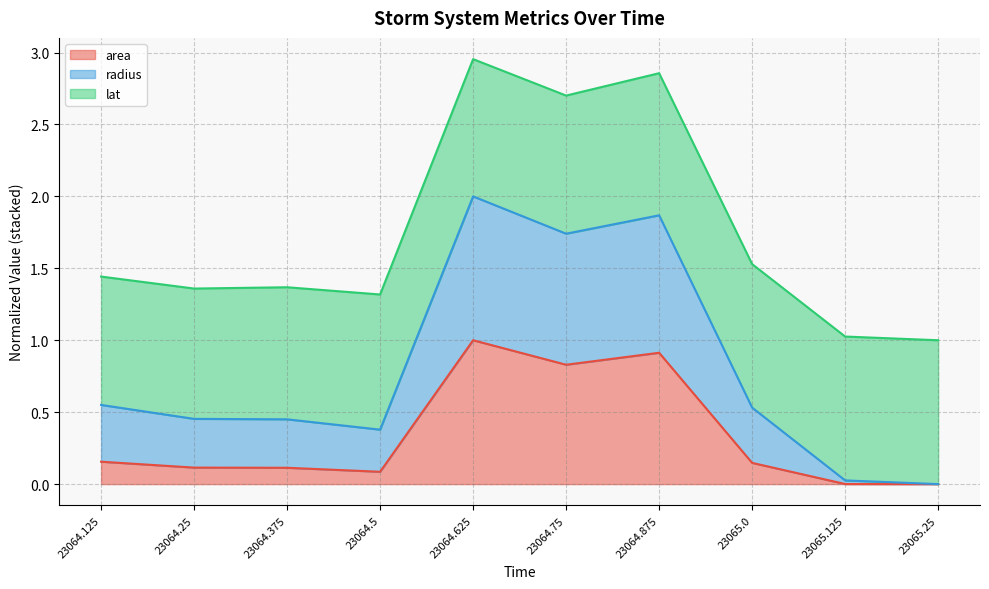

At which label does area reach its peak?

23064.625